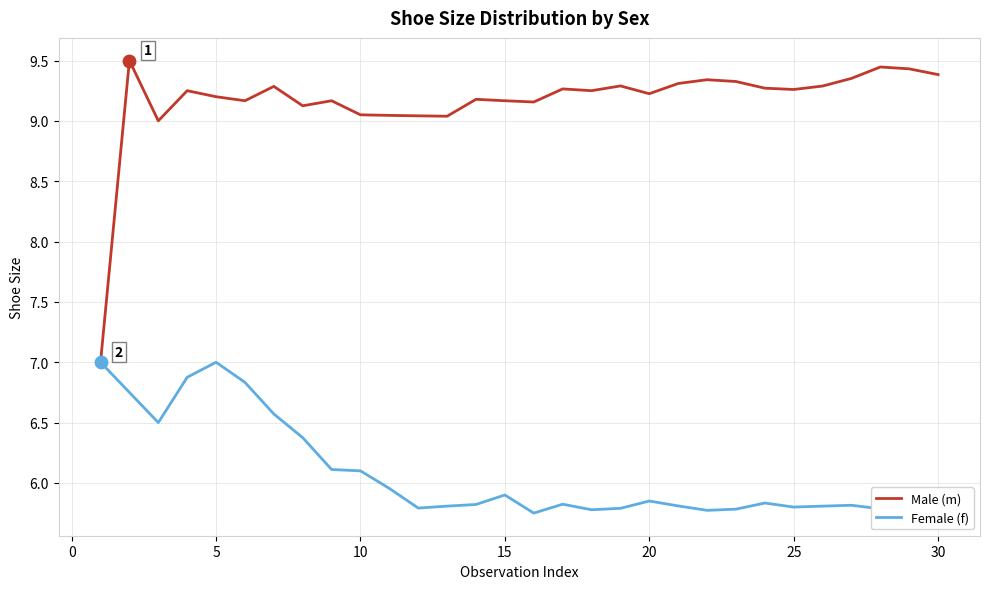

List the series in order of their overall mean, highest first.

Male (m), Female (f)